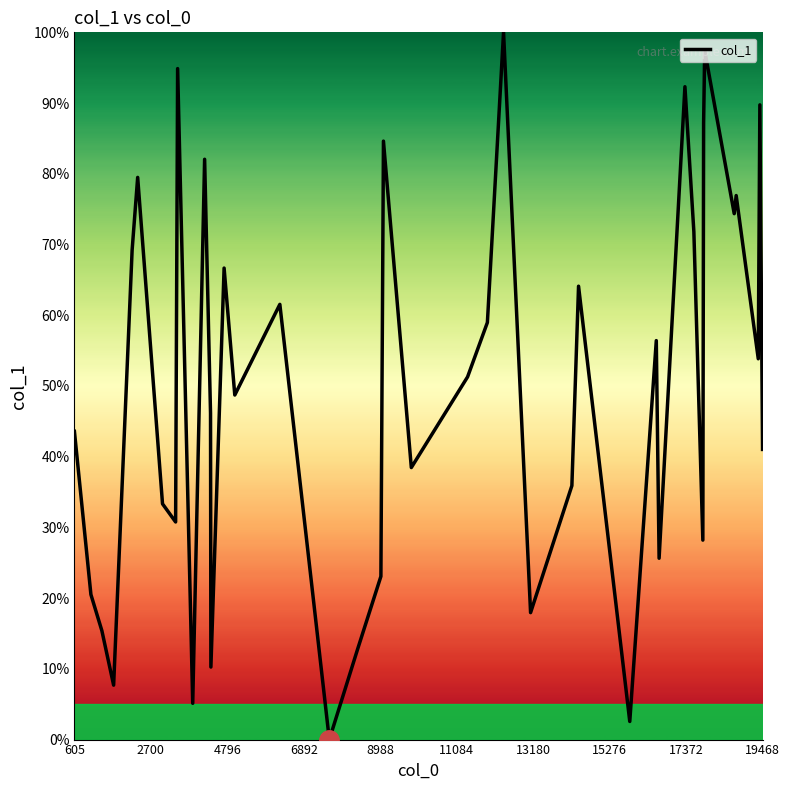

What is the greatest value displayed?

100.0